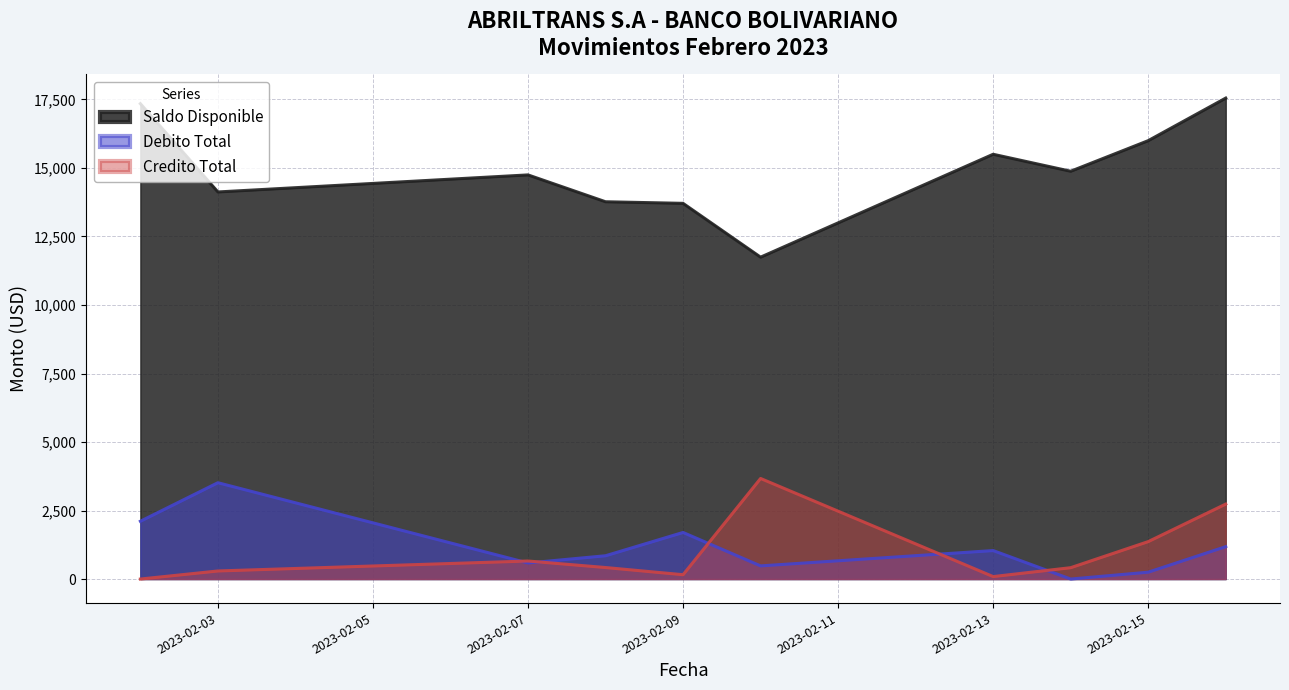

Reading left to right, transcribe all the data shown in this chart.

Saldo Disponible: 17345.5	14125.1	14747.2	13767.2	13709.5	11745.5	15500.3	14880.6	15996.9	17550.2
Debito Total: 2109.0	3515.0	585.8	850.0	1699.8	480.0	1039.2	0.0	250.0	1182.1
Credito Total: 0.0	294.6	658.3	420.0	158.4	3669.9	90.0	414.4	1366.2	2735.4